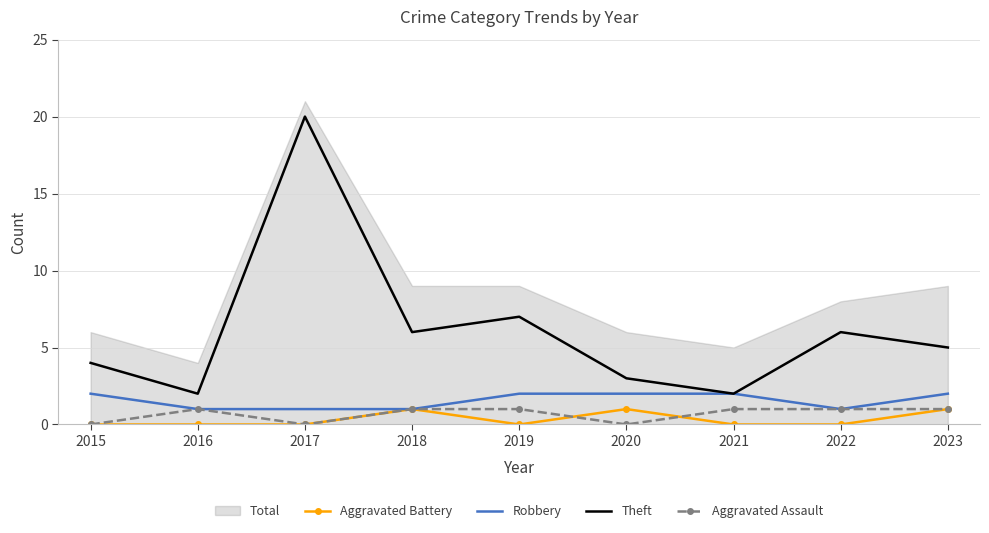

True or false: Robbery and Theft intersect in this chart.

False